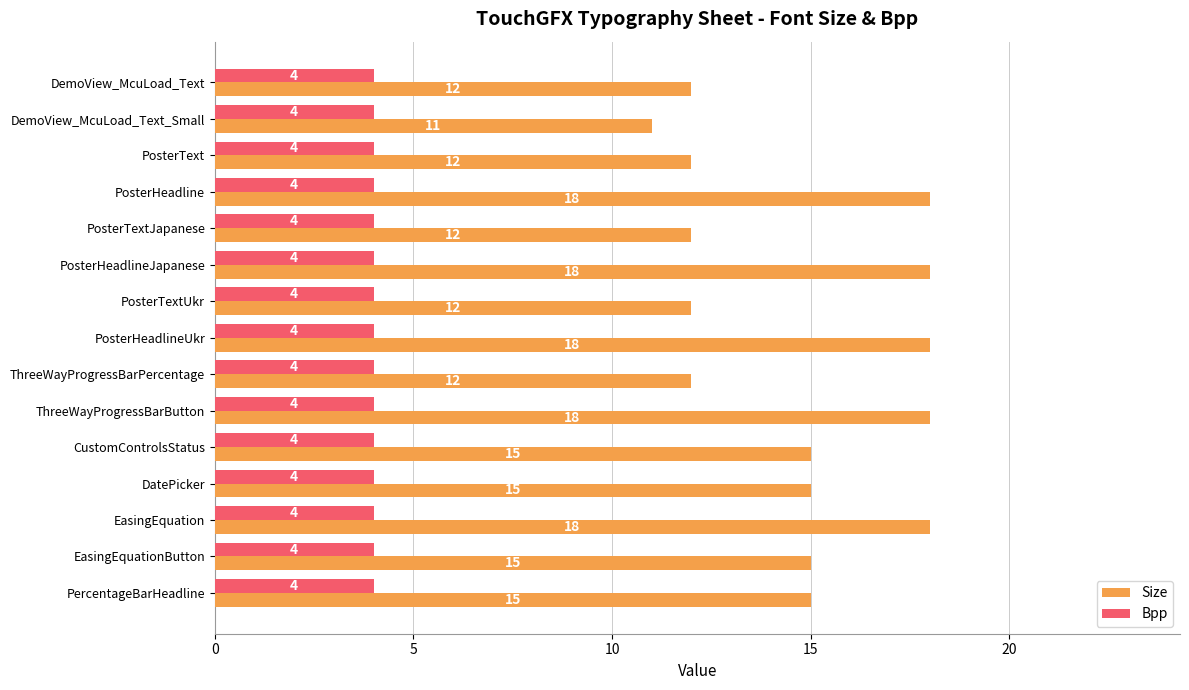

Is the value of Size at DatePicker greater than the value of Bpp at EasingEquation?

Yes